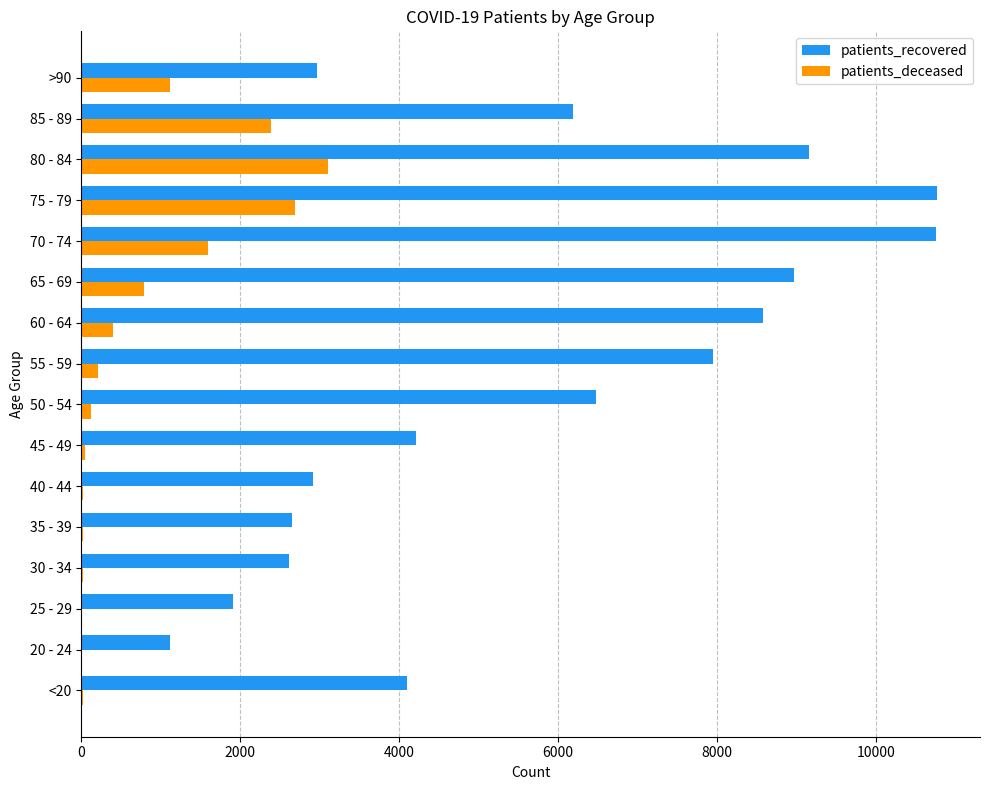

Where is patients_recovered nearest to the value 5945?

85 - 89